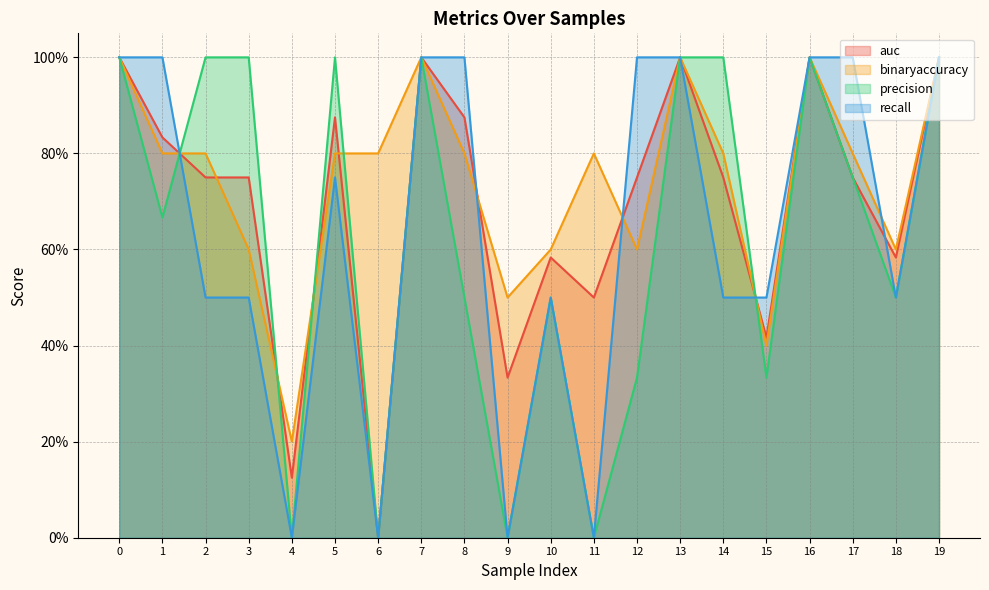

Where is the first local minimum for binaryaccuracy?

4